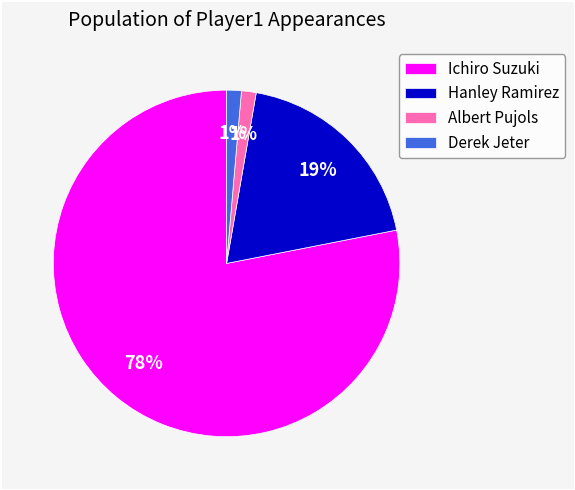

Combined, do Ichiro Suzuki and Derek Jeter account for over 50%?

Yes